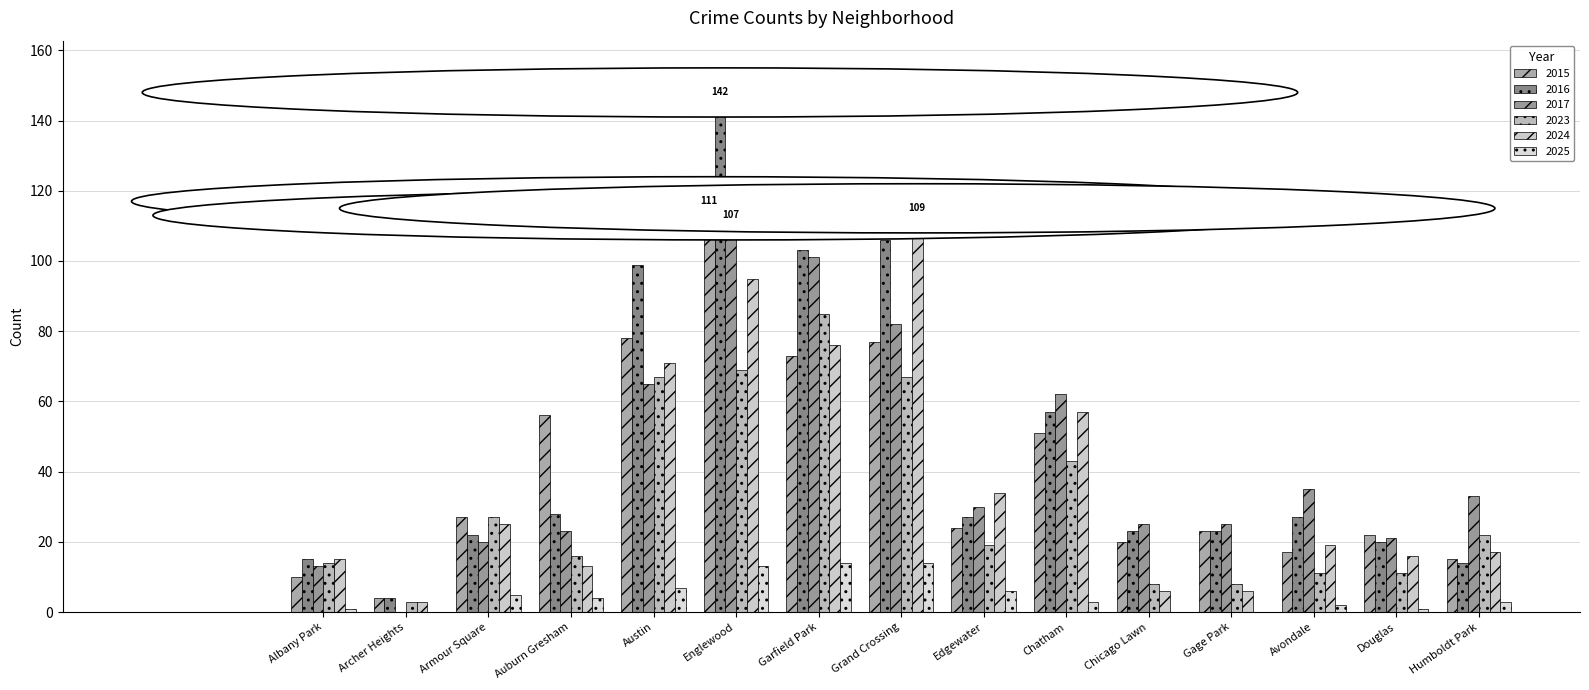

The value of 2016 at Englewood is 53. True or false?

False